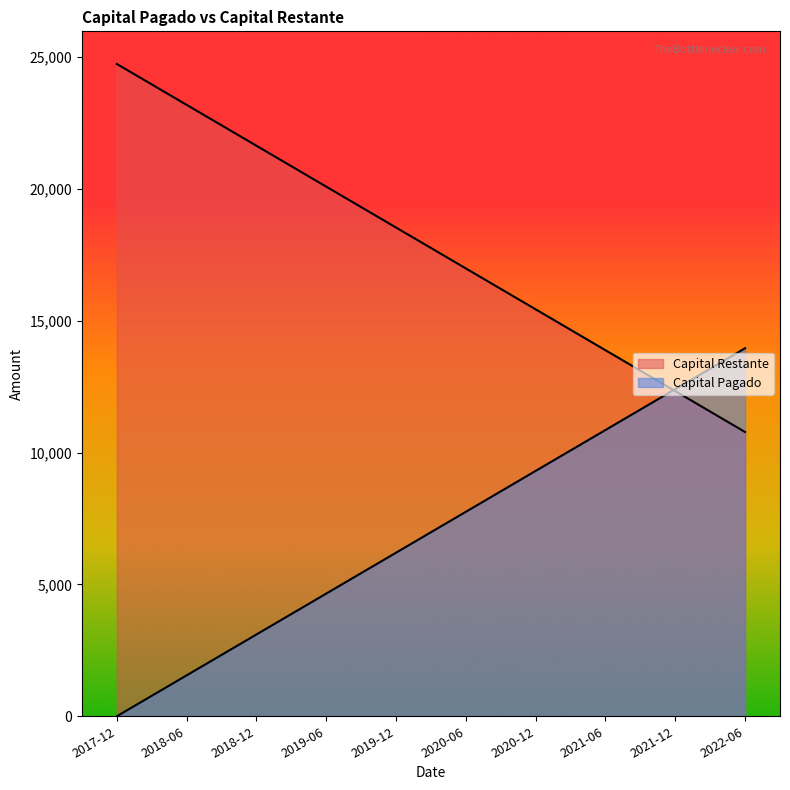

How many lines are shown in the chart?

2